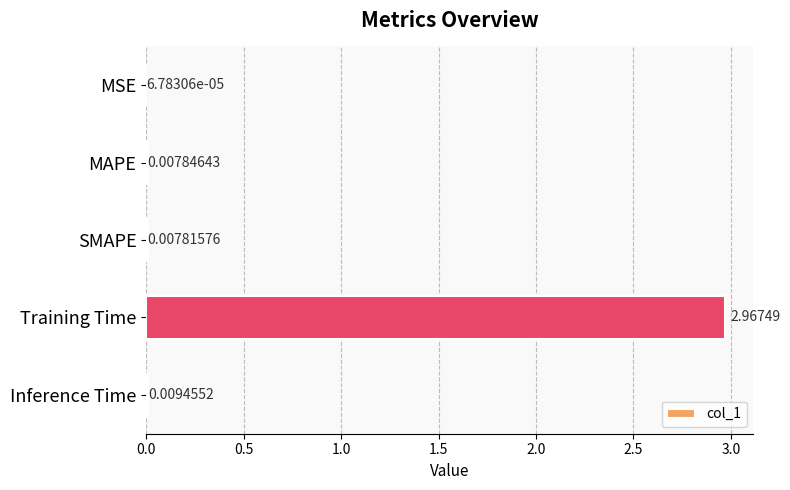

Which label corresponds to the largest value in the chart?

Training Time